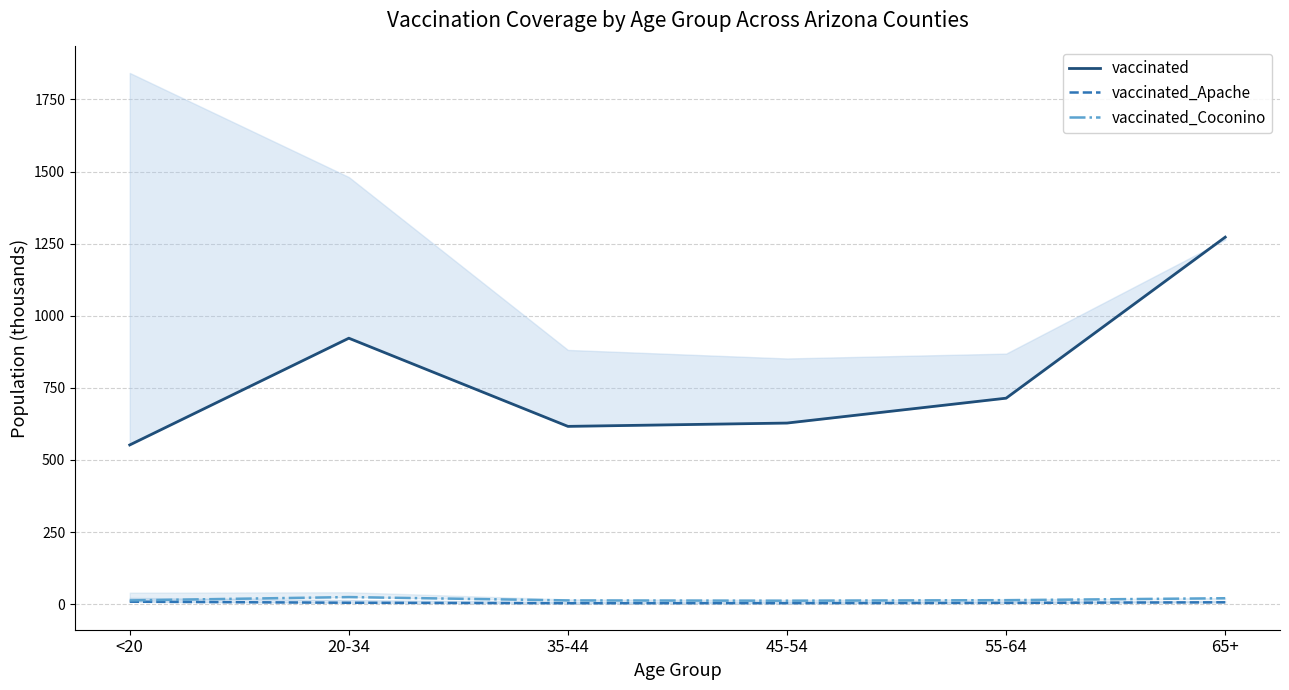

True or false: vaccinated_Apache and vaccinated_Coconino intersect in this chart.

False